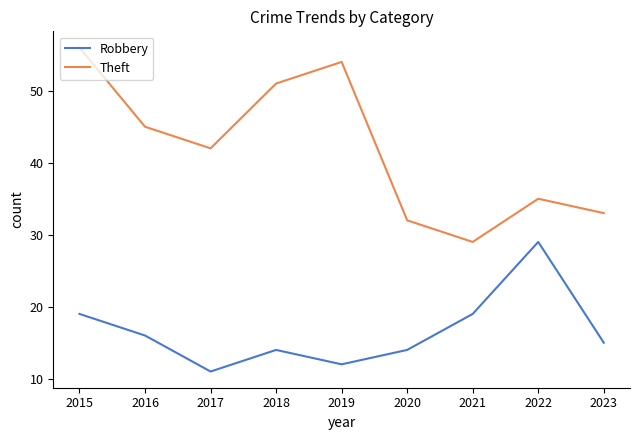

Rank the series by their average value, from lowest to highest.

Robbery, Theft